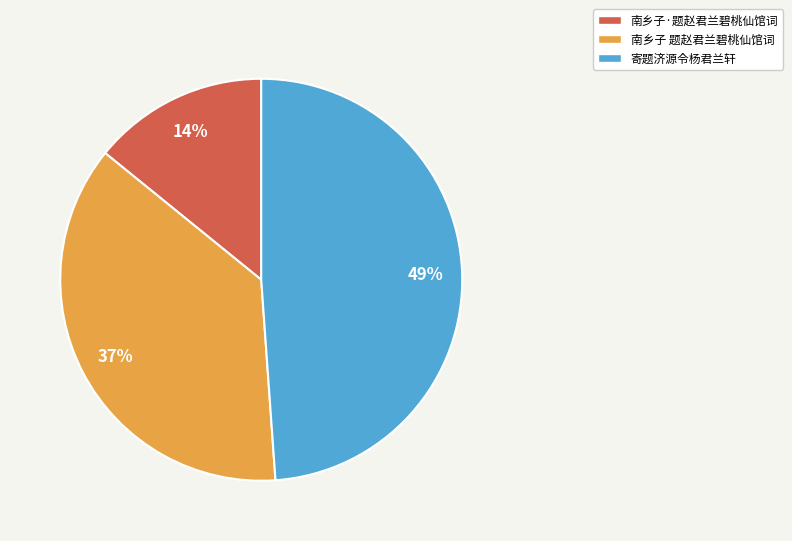

How many segments does this pie chart have?

3